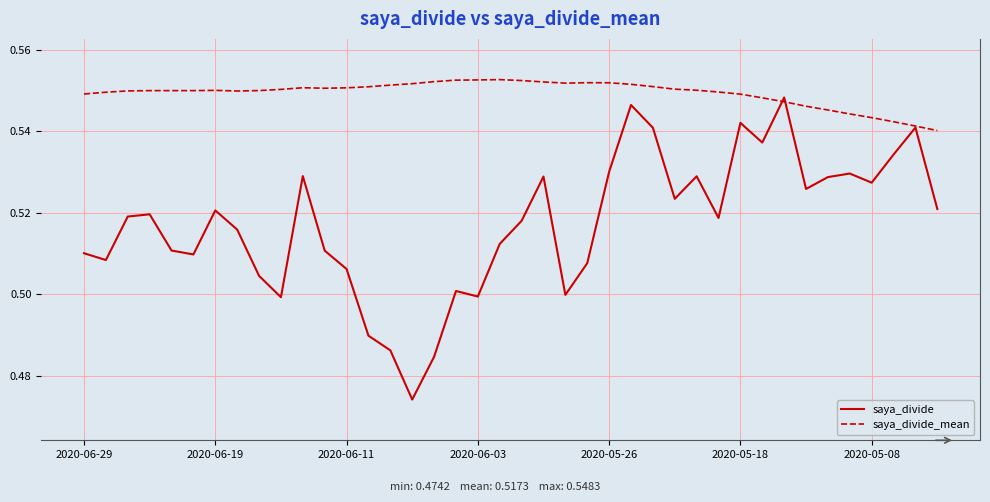

True or false: saya_divide has more than 0 points higher than both neighbors.

True